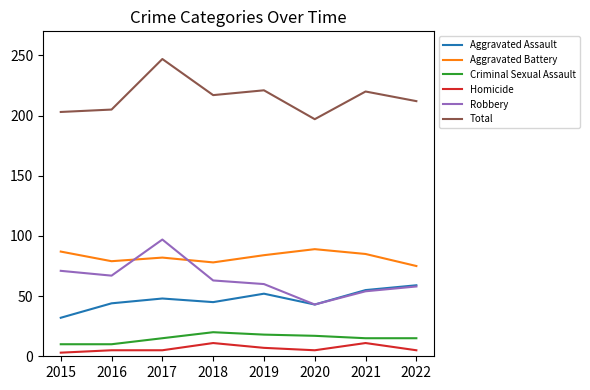

Between 2016 and 2019, which series saw the biggest shift?

Total